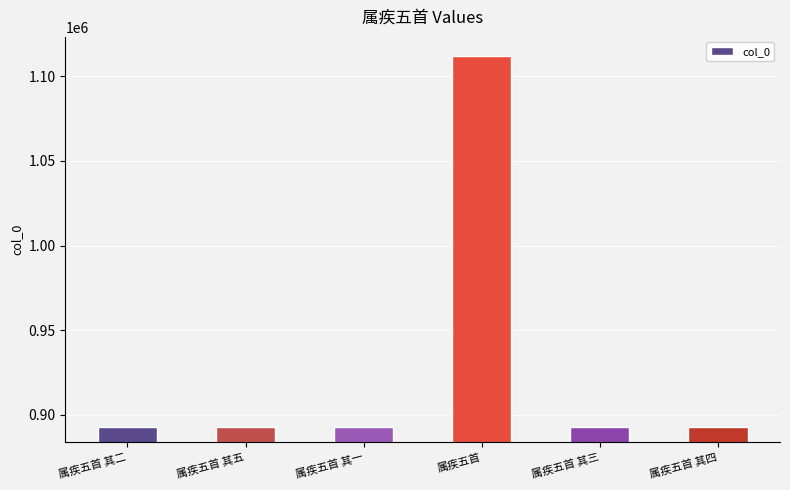

At which label is the value closest to 1002508?

属疾五首 其一